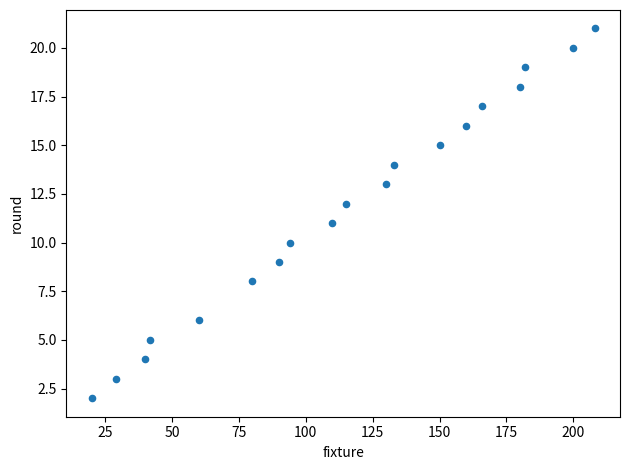

What is the range of X values (max minus min)?

188